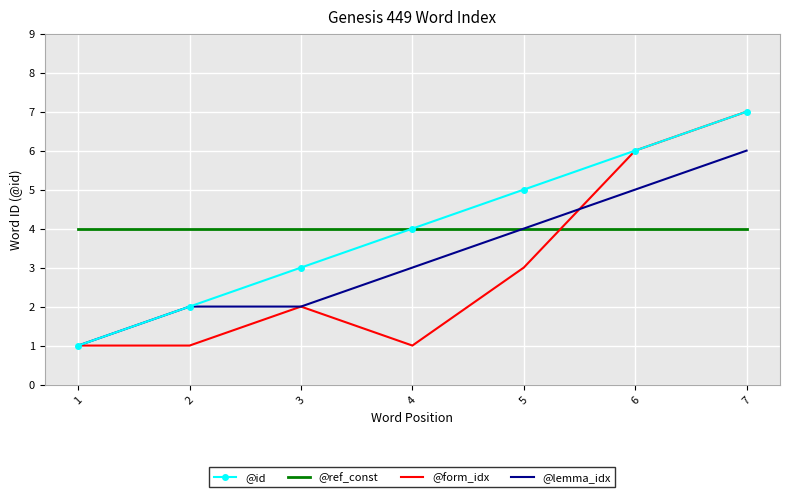

What is the greatest value displayed?

7